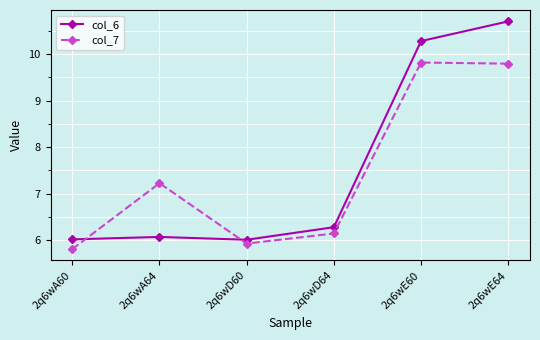

Reading right to left, what are all the values shown in this chart?

col_6: 10.7	10.3	6.3	6.0	6.1	6.0
col_7: 9.8	9.8	6.1	5.9	7.2	5.8